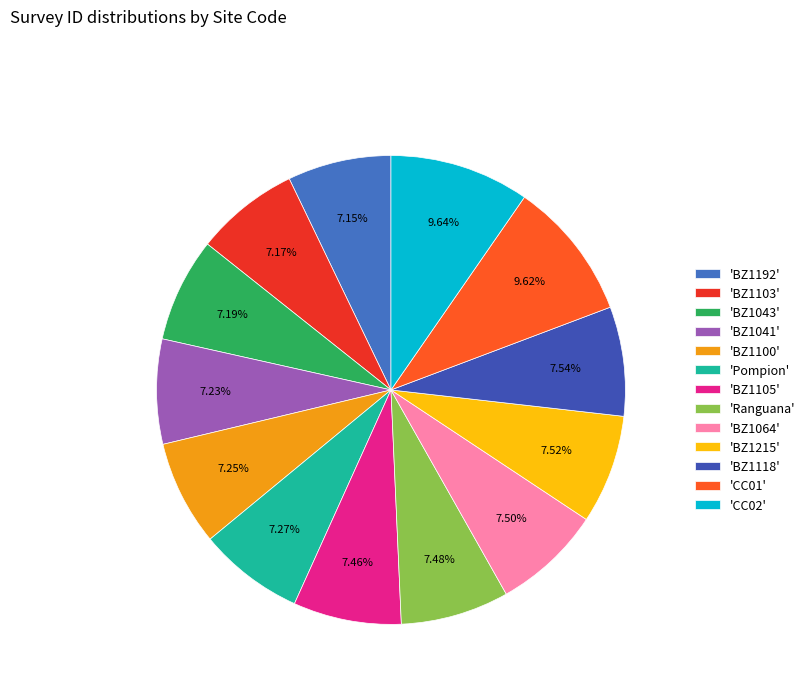

Count the number of slices in the pie.

13